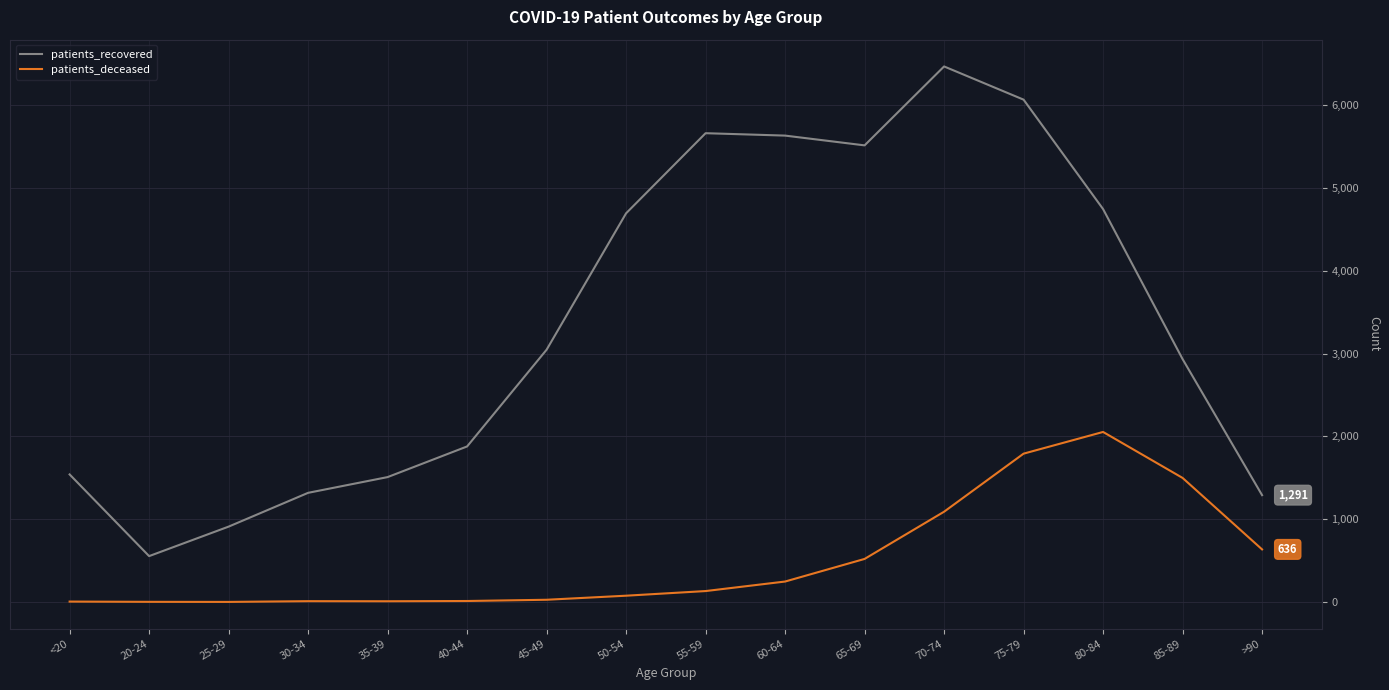

Between 65-69 and 80-84, which series saw the biggest shift?

patients_deceased